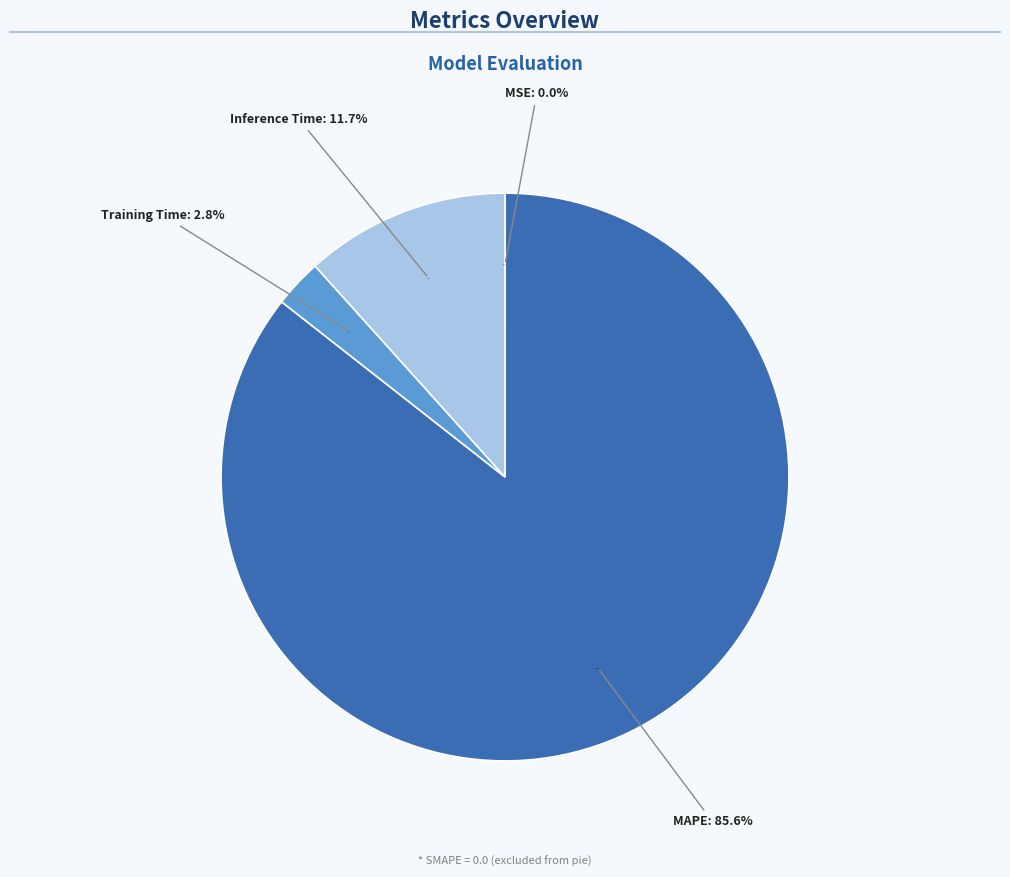

Combined, what portion of the pie is MAPE and SMAPE?

85.6%